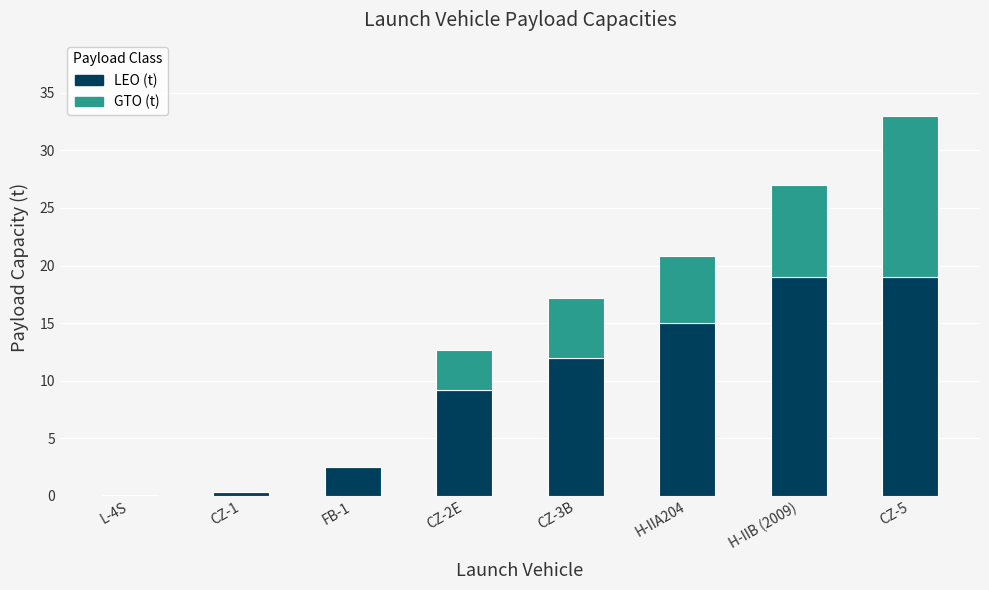

The LEO (t) series shows 0.7 at FB-1. True or false?

False